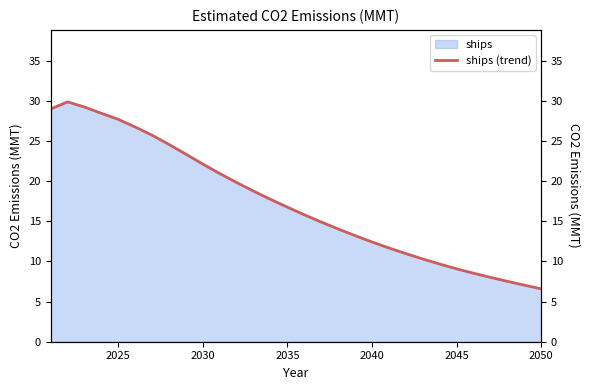

Count the number of categories in the chart.

30